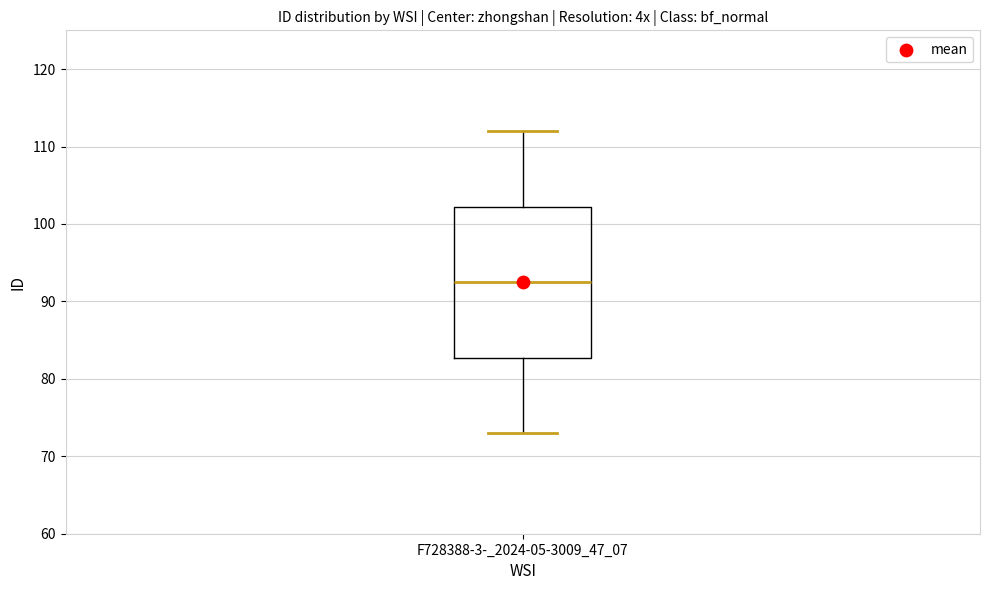

Read this box plot against the y-axis: the position of the median line, the range covered by the box, and the ends of both whiskers. The values are not printed on the chart, so give them approximately, as read against the axis.

median 93, box 83 to 102, whiskers 73 to 112